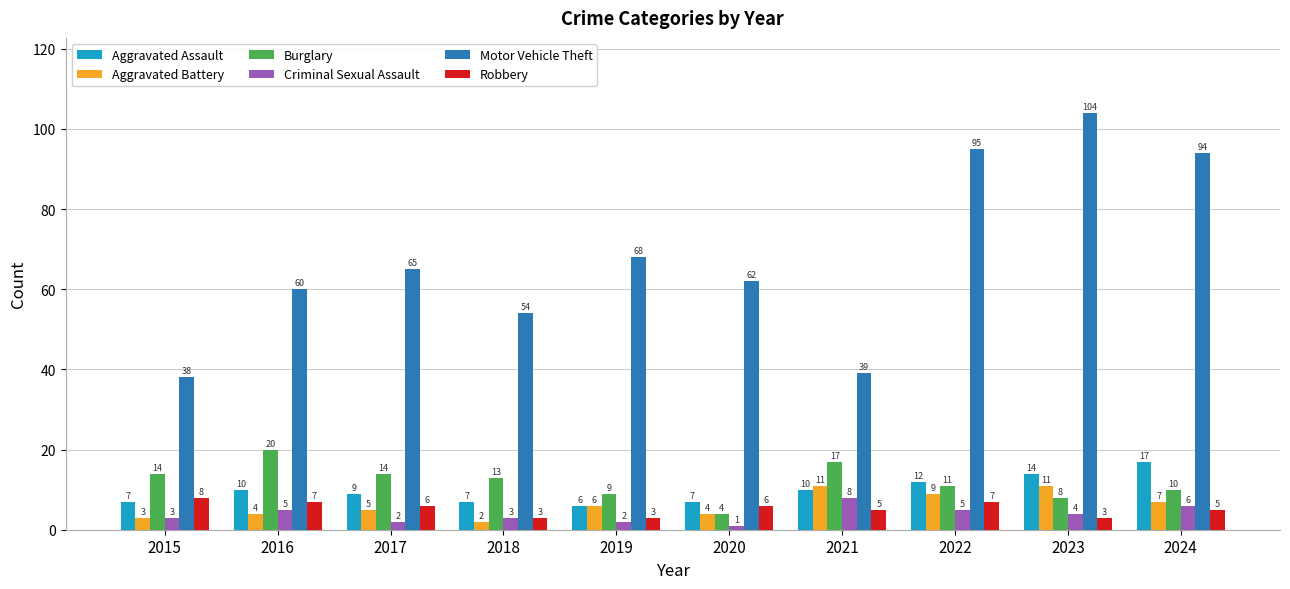

Between 2019 and 2023, which series saw the biggest shift?

Motor Vehicle Theft